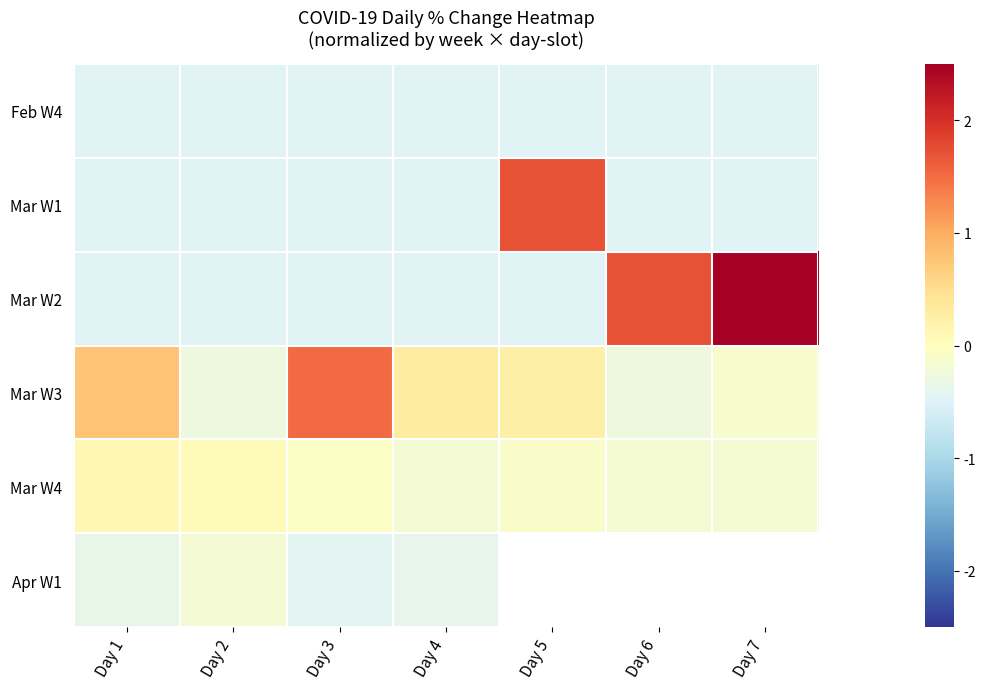

Is it true that Mar W4 equals 0.1 at Day 1?

False